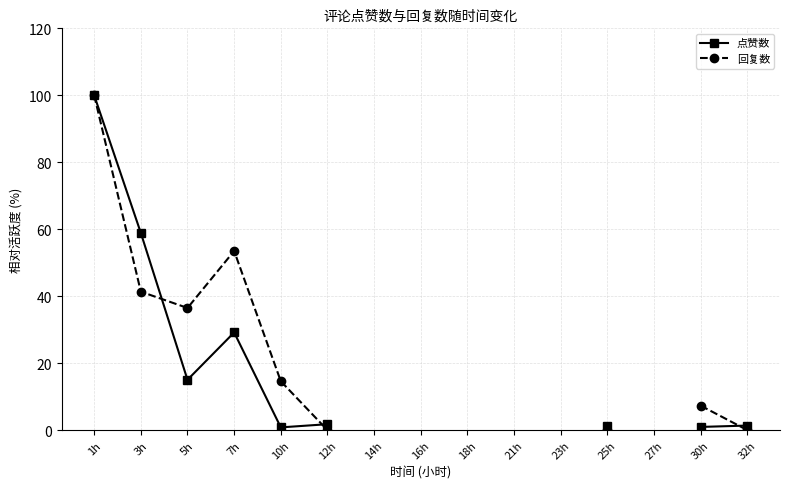

Where is 点赞数 nearest to the value 50?

3h